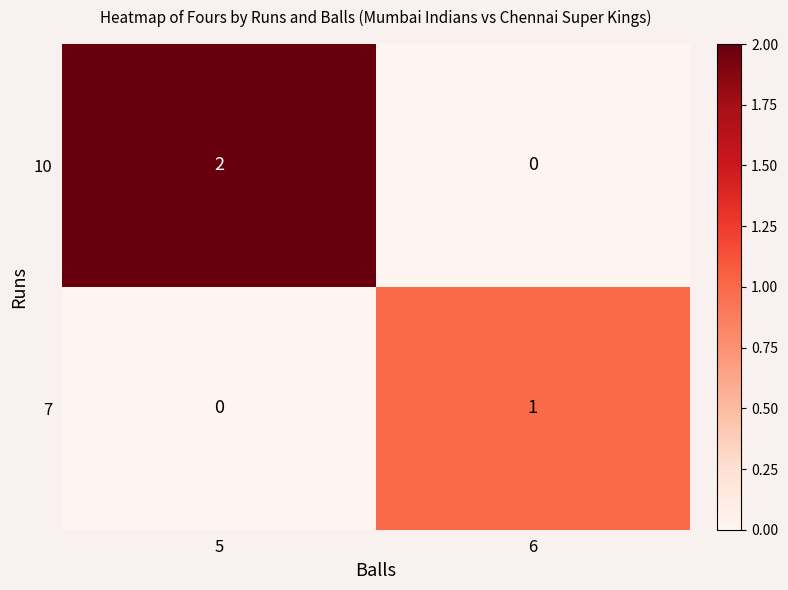

Where is 7 nearest to the value 0?

5